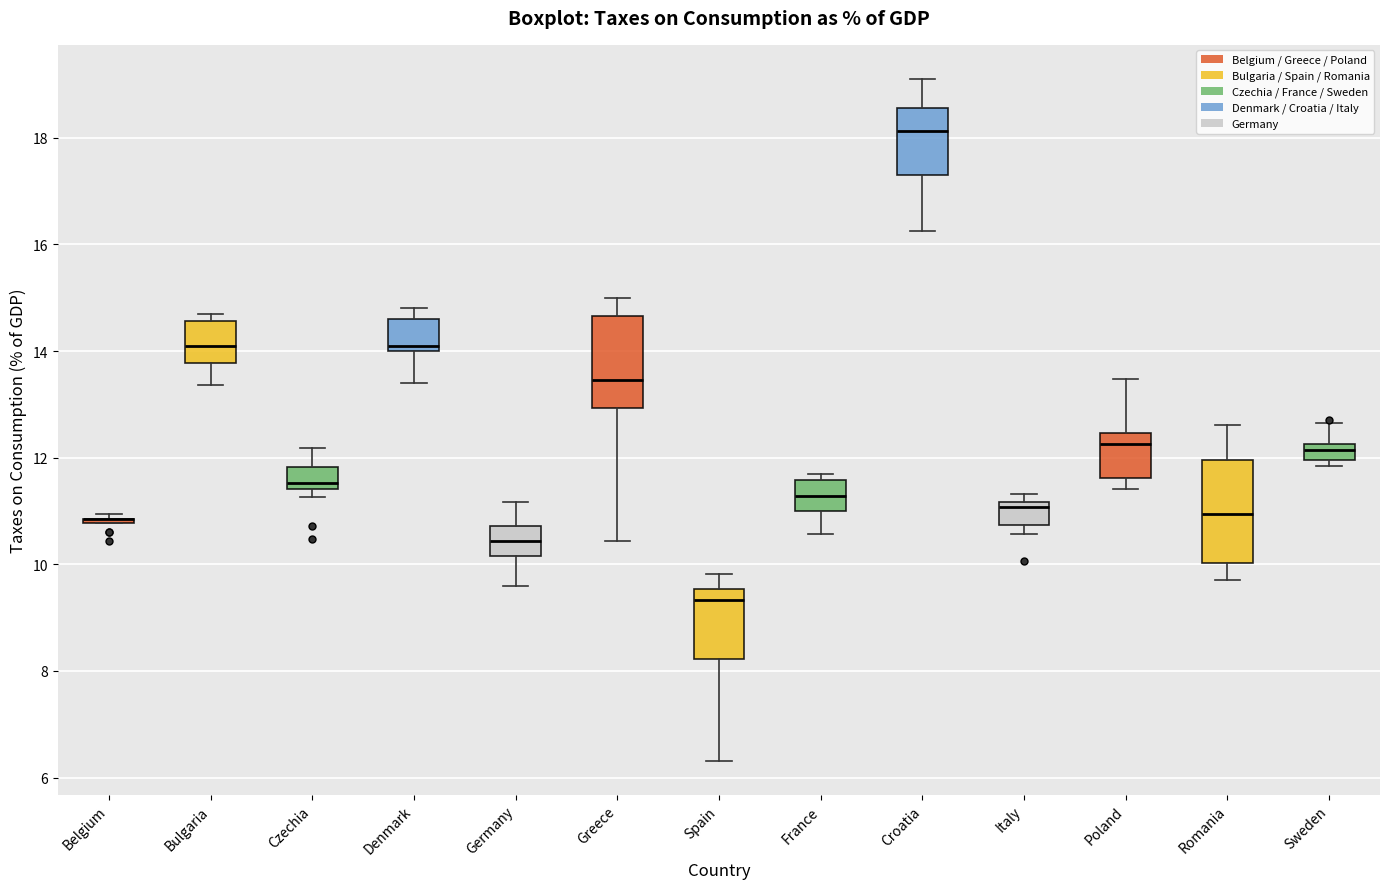

Which box is the tallest, from its lower edge to its upper edge?

Romania